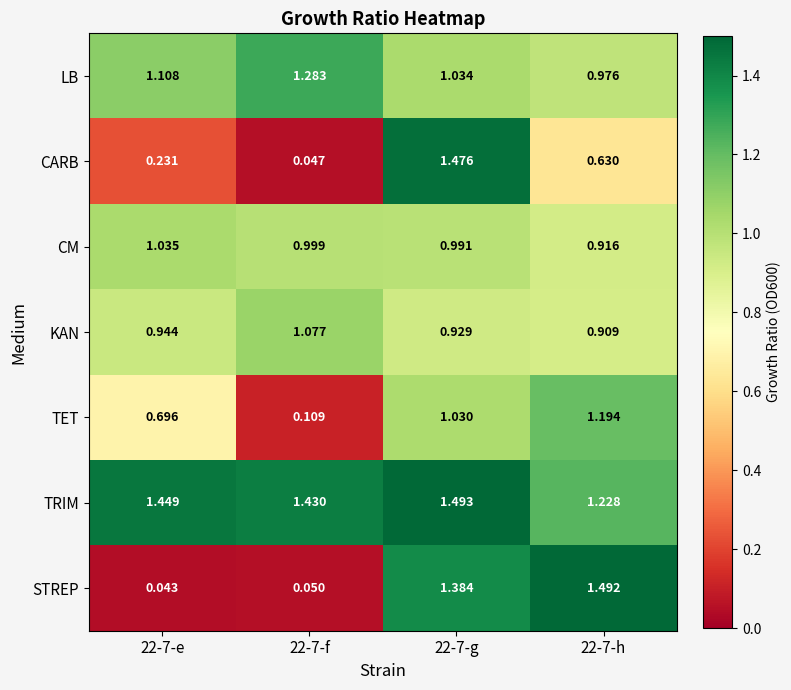

Which series has the widest spread of values?

STREP